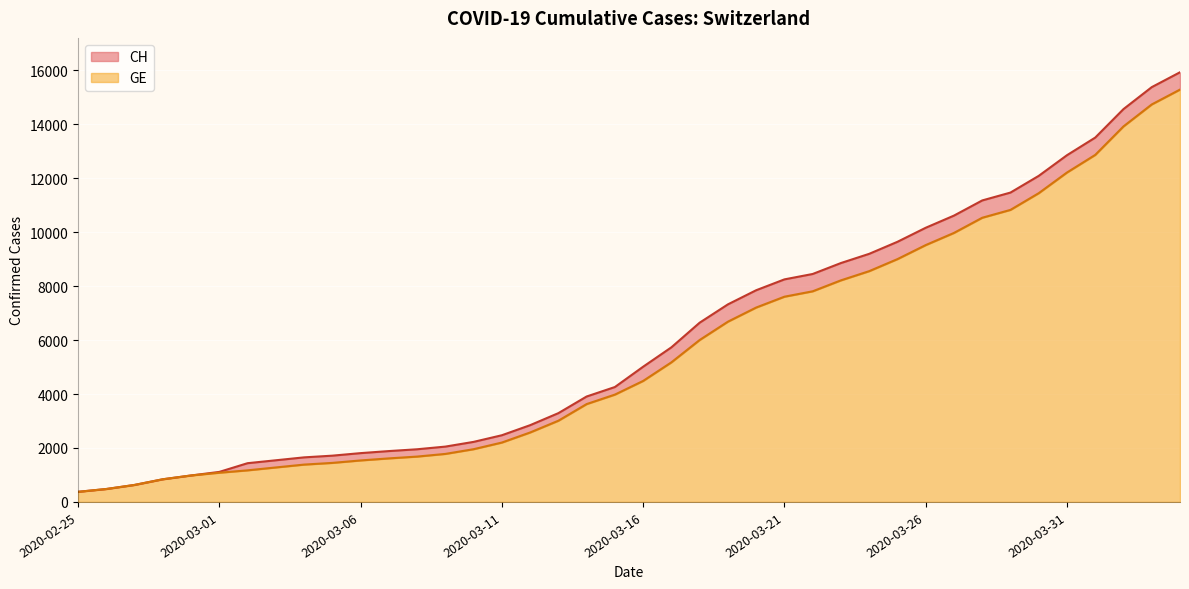

What are all the series names shown in the legend?

CH, GE